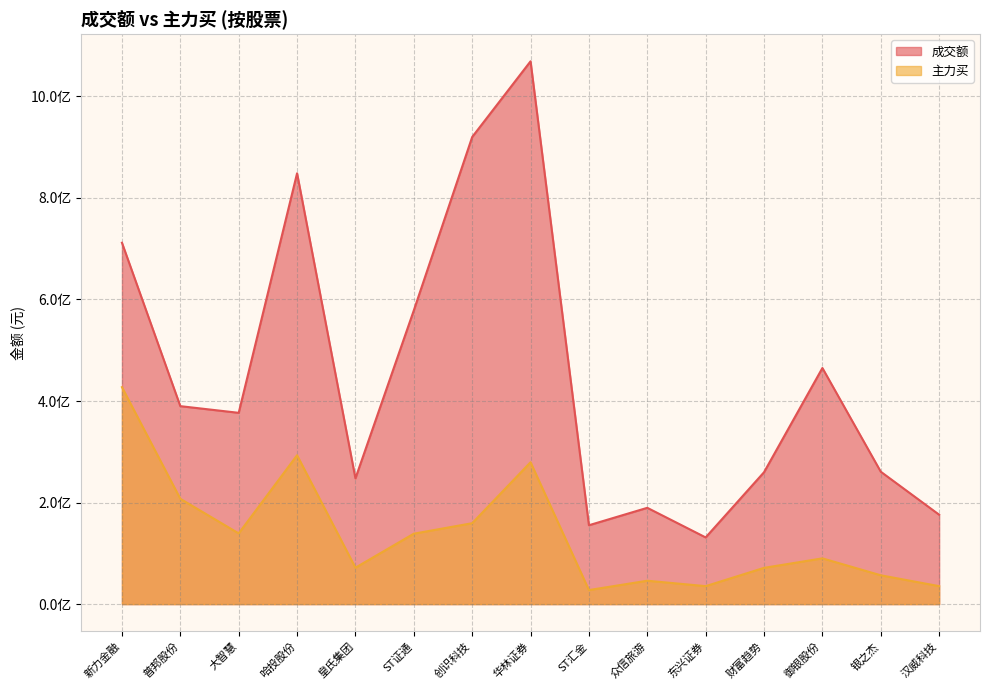

What is the approximate value of 成交额 at 御银股份?

464987639